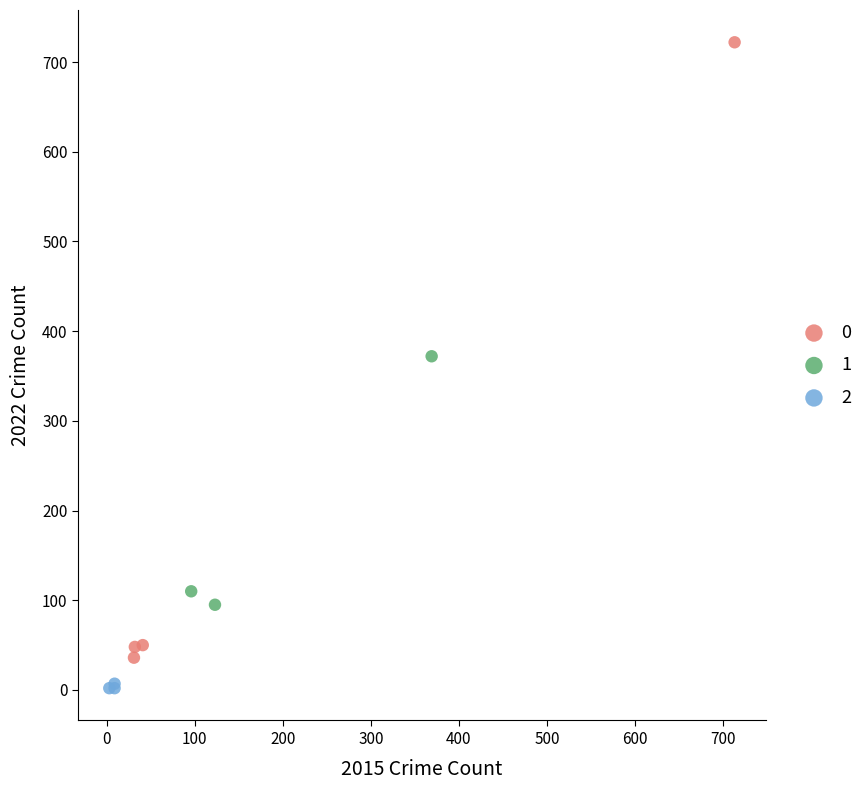

Which series reaches the maximum Y coordinate?

0